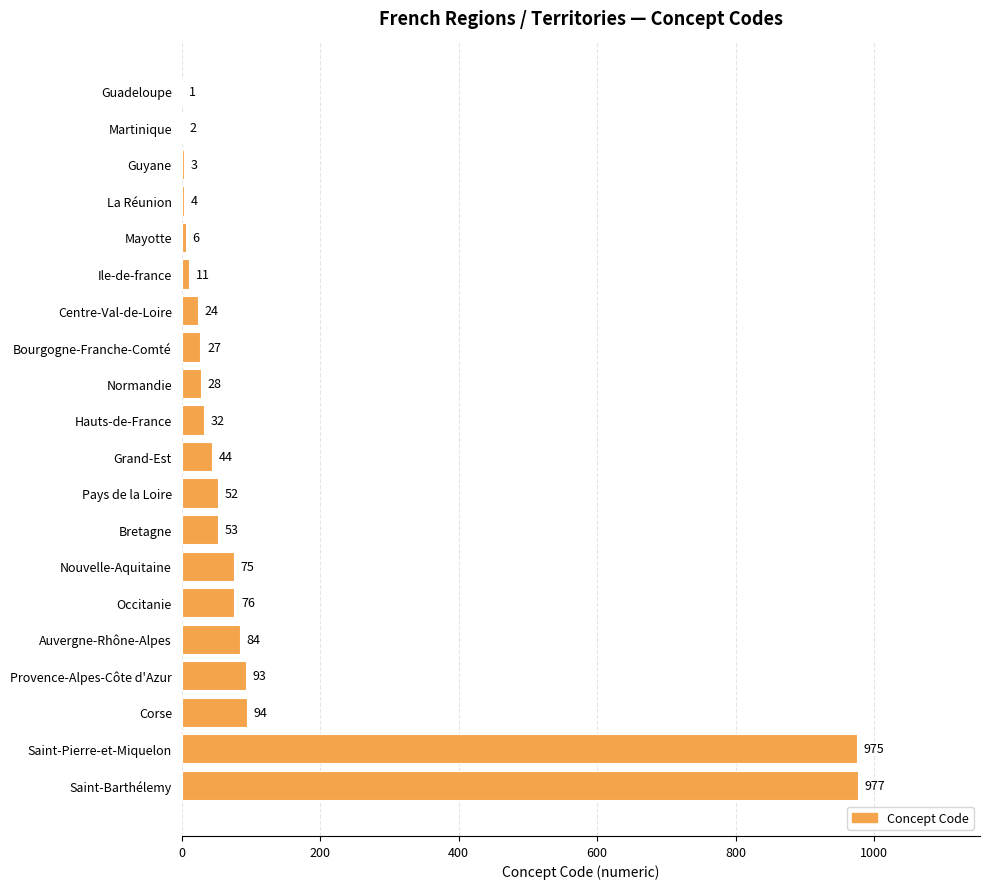

What is the sum of the values at Corse and Nouvelle-Aquitaine?

169